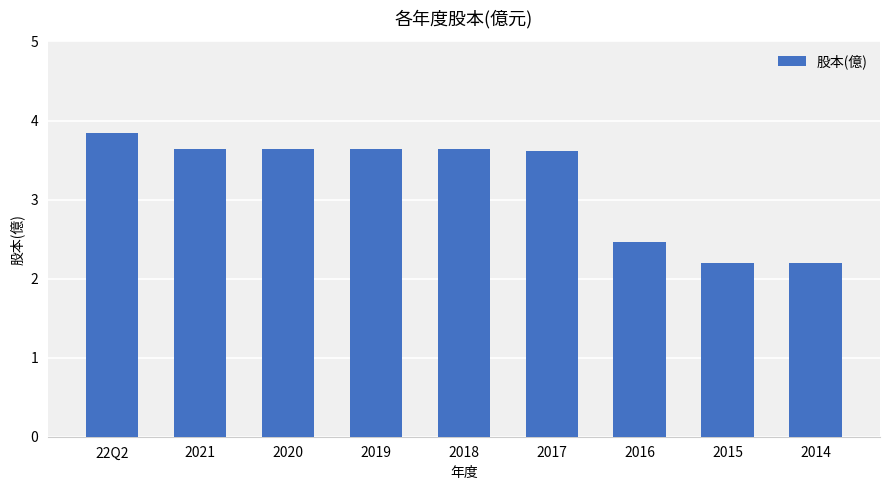

True or false: the data shows 3.6 at 2018.

True